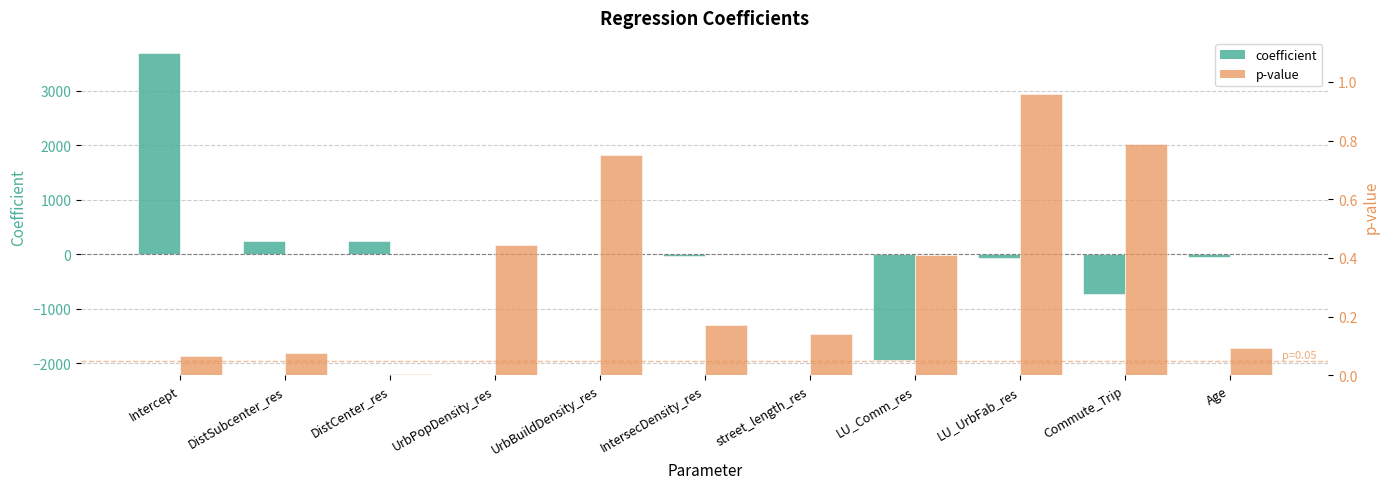

List the labels in order of coefficient value, largest first.

Intercept, DistSubcenter_res, DistCenter_res, street_length_res, UrbPopDensity_res, UrbBuildDensity_res, IntersecDensity_res, Age, LU_UrbFab_res, Commute_Trip, LU_Comm_res